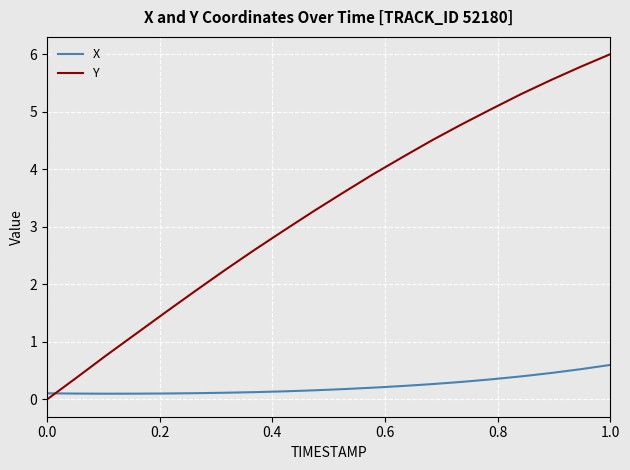

Rank the series by their maximum value, from highest to lowest.

Y, X